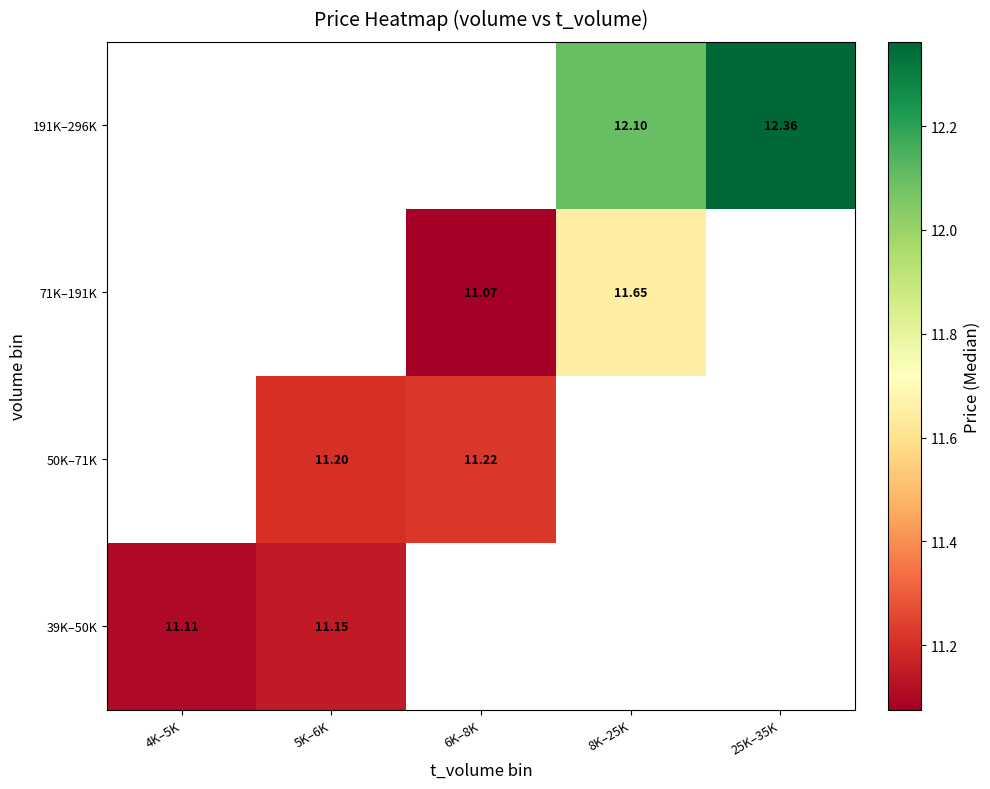

Between 5K–6K and 8K–25K, which is larger?

8K–25K